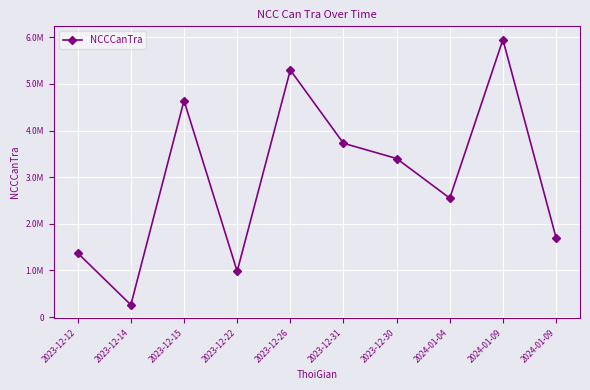

Is this an area chart (filled region under the line)?

No